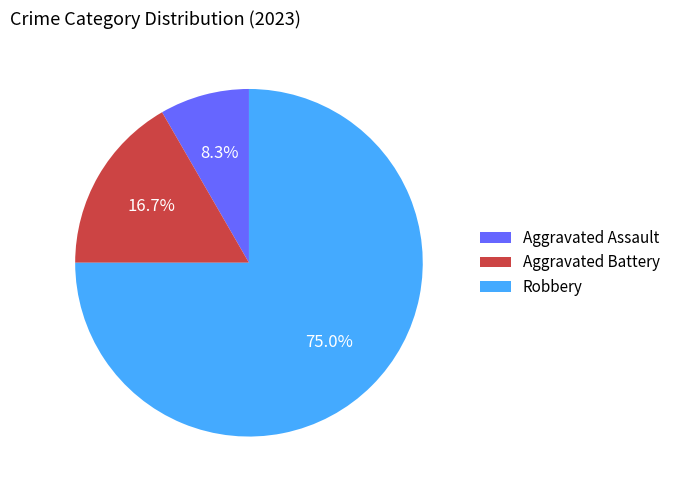

Is there a majority slice in this chart?

Yes